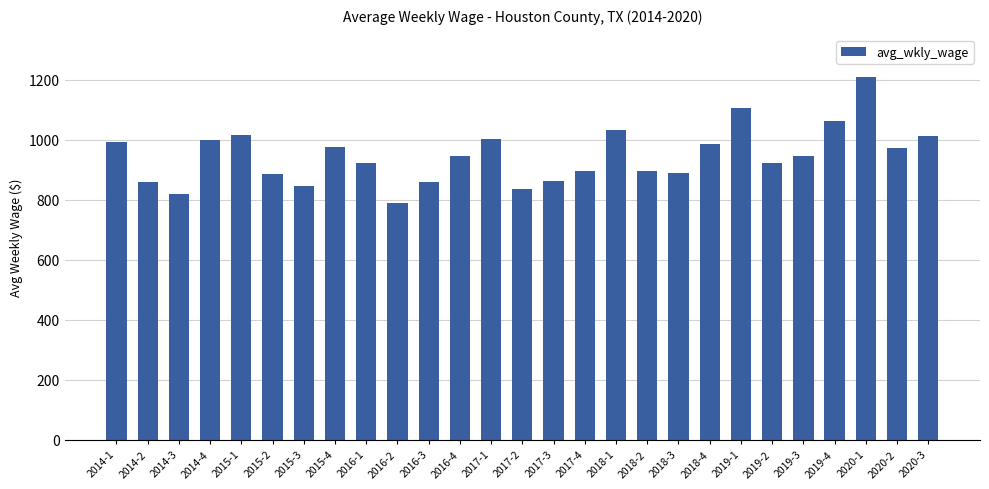

What is the change in value from 2018-2 to 2019-2?

+26